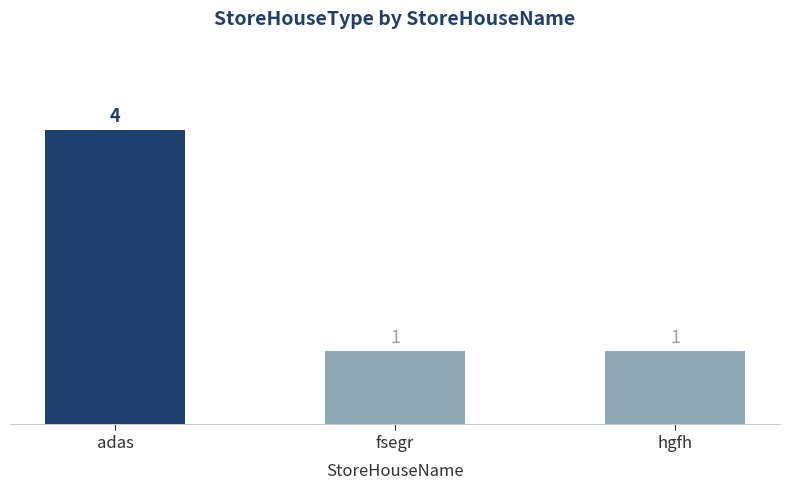

The chart shows a value of 2 at hgfh. True or false?

False